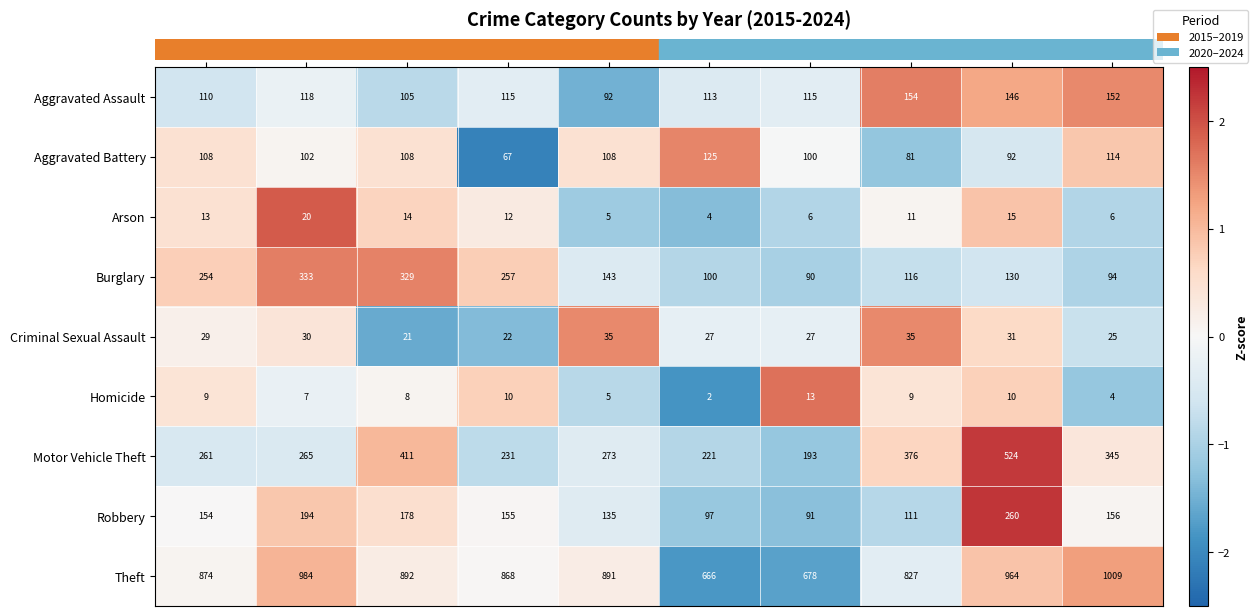

Where does the Aggravated Assault series first go above 115?

2016